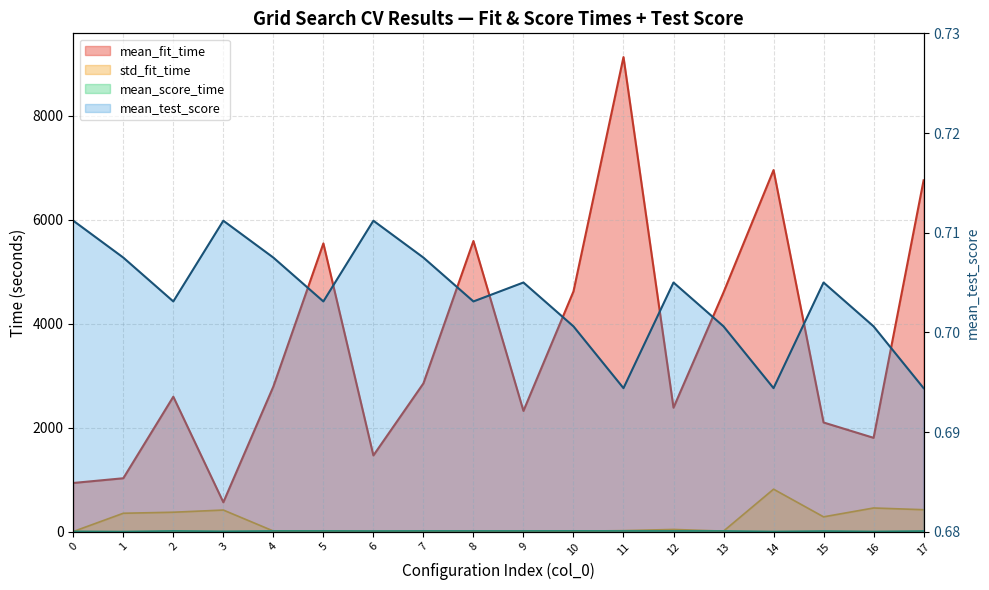

Reading right to left, transcribe all the data shown in this chart.

mean_fit_time: 17=6756.3	16=1804.7	15=2099.8	14=6953.1	13=4601.7	12=2384.3	11=9126.2	10=4619.8	9=2322.4	8=5589.4	7=2851.6	6=1465.8	5=5542.9	4=2791.1	3=565.2	2=2595.4	1=1027.3	0=936.8
std_fit_time: 17=422.7	16=455.6	15=285.4	14=817.2	13=11.0	12=42.9	11=20.2	10=9.0	9=9.8	8=6.2	7=5.6	6=5.6	5=13.8	4=12.6	3=416.1	2=374.1	1=354.4	0=3.2
mean_score_time: 17=13.3	16=5.2	15=12.9	14=4.6	13=15.0	12=15.3	11=15.3	10=16.1	9=14.9	8=15.1	7=15.1	6=13.4	5=15.3	4=14.9	3=8.3	2=15.1	1=3.1	0=6.5
mean_test_score: 17=0.7	16=0.7	15=0.7	14=0.7	13=0.7	12=0.7	11=0.7	10=0.7	9=0.7	8=0.7	7=0.7	6=0.7	5=0.7	4=0.7	3=0.7	2=0.7	1=0.7	0=0.7